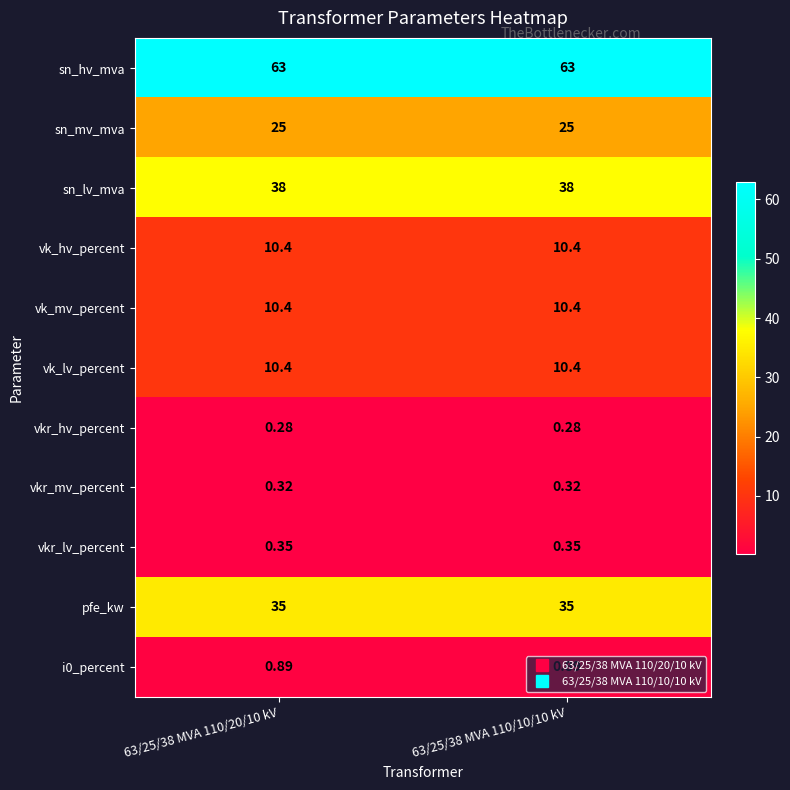

Which series has the largest total across all categories?

sn_hv_mva